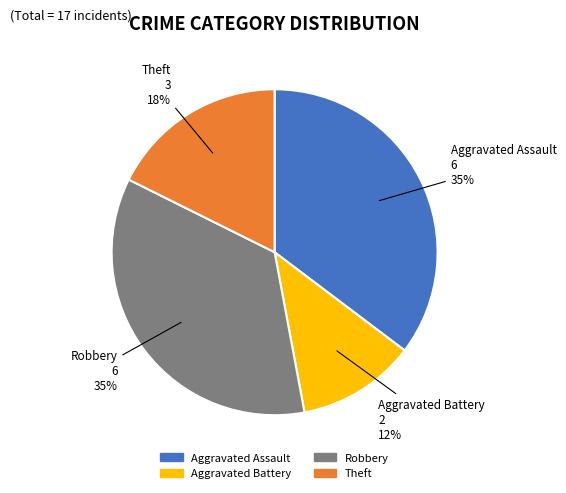

To the nearest percent, what is the average slice percentage?

25%